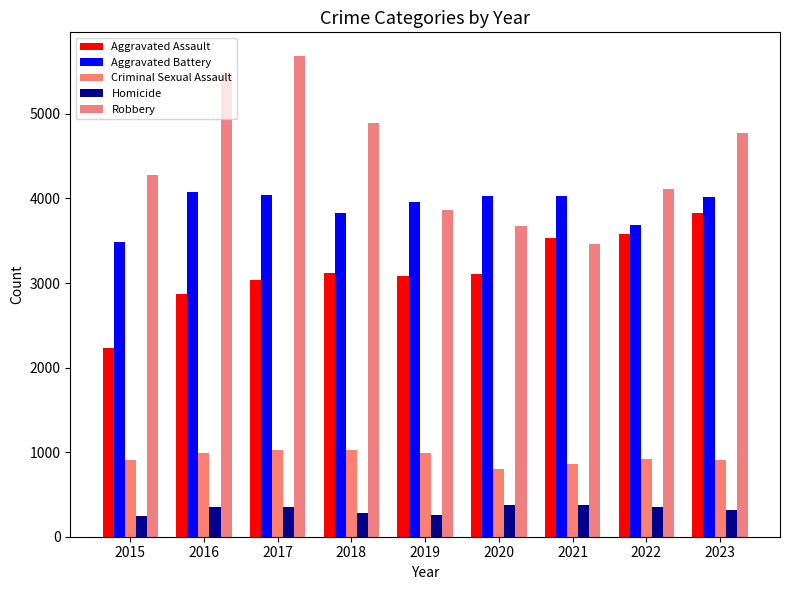

At how many categories does at least one series exceed 4591?

4